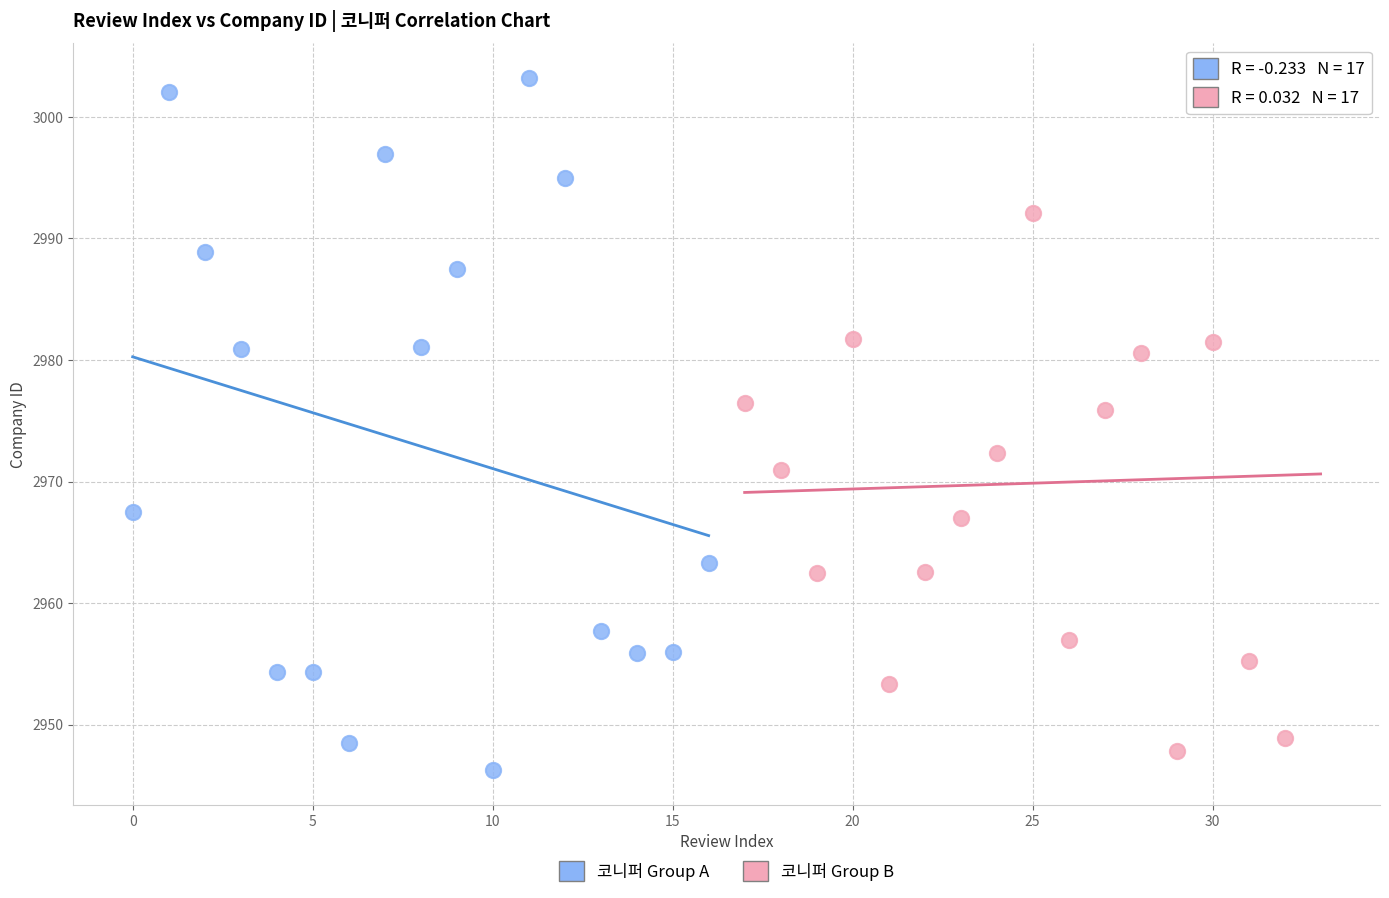

What are all the series names shown in the legend?

코니퍼 Group A, 코니퍼 Group B